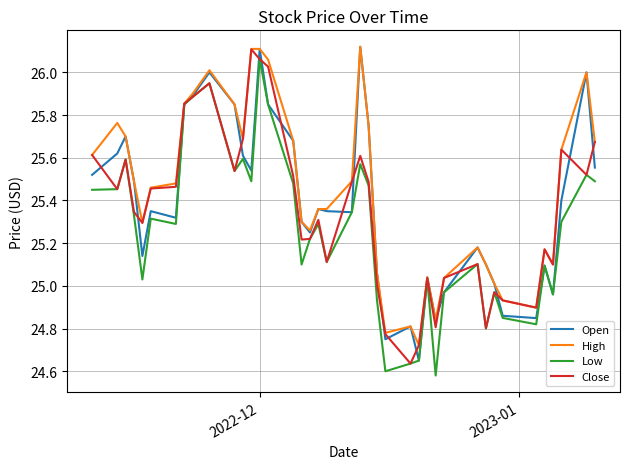

At which label does Open first exceed 25?

2022-12